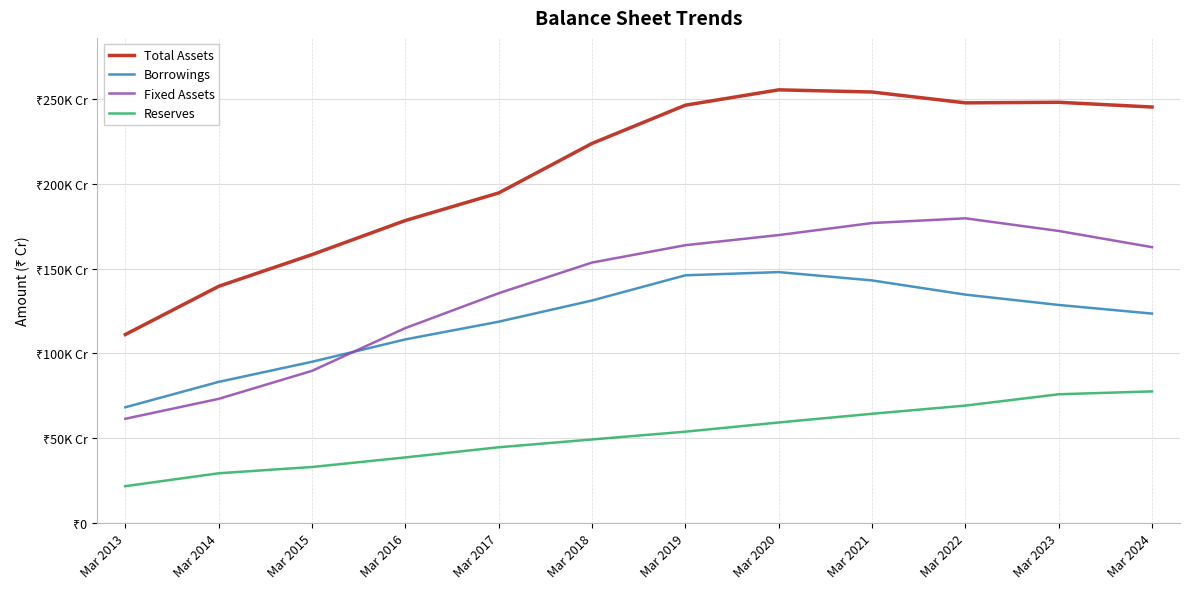

What is the minimum value for Fixed Assets?

61401